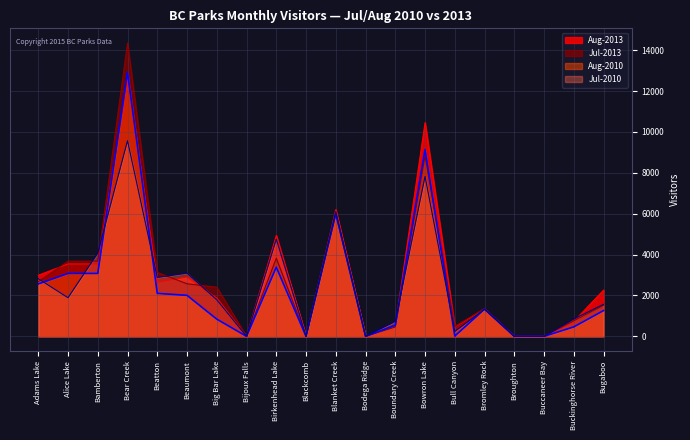

After their last crossing, which series has the higher values: Aug-2013 or Jul-2010?

Aug-2013